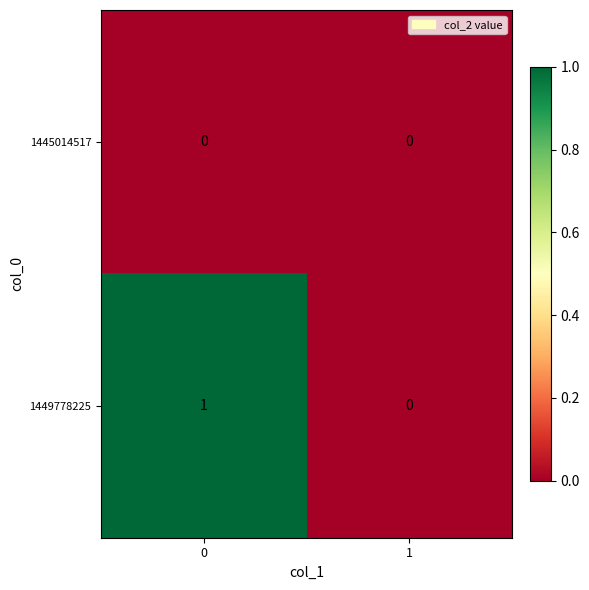

Rank the series by their maximum value, from lowest to highest.

1445014517, 1449778225